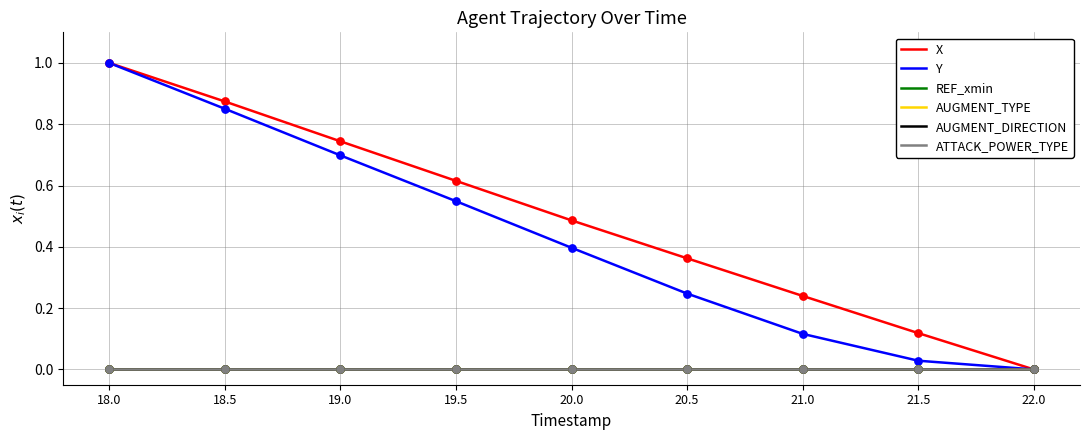

What is the total value across all series at 20.0?

0.9